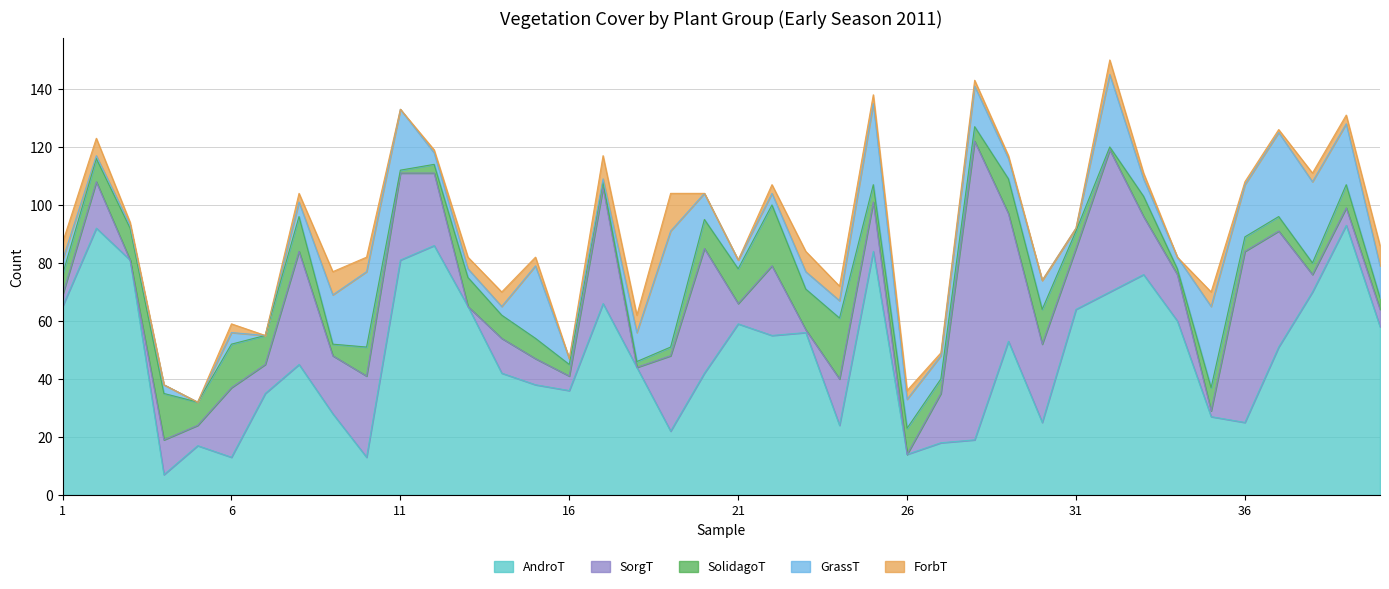

How many data points in SolidagoT are less than 8?

20